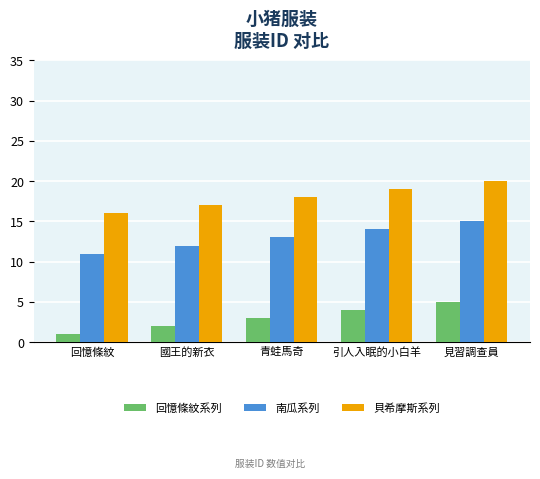

List the series in order of their overall mean, lowest first.

回憶條紋系列, 南瓜系列, 貝希摩斯系列